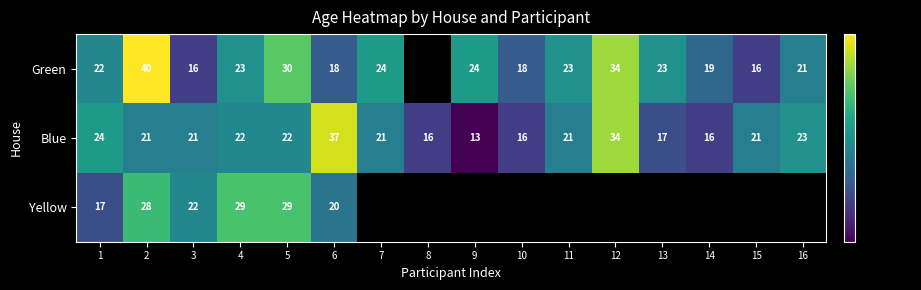

What is the difference between the maximum and minimum values in the Blue series?

24